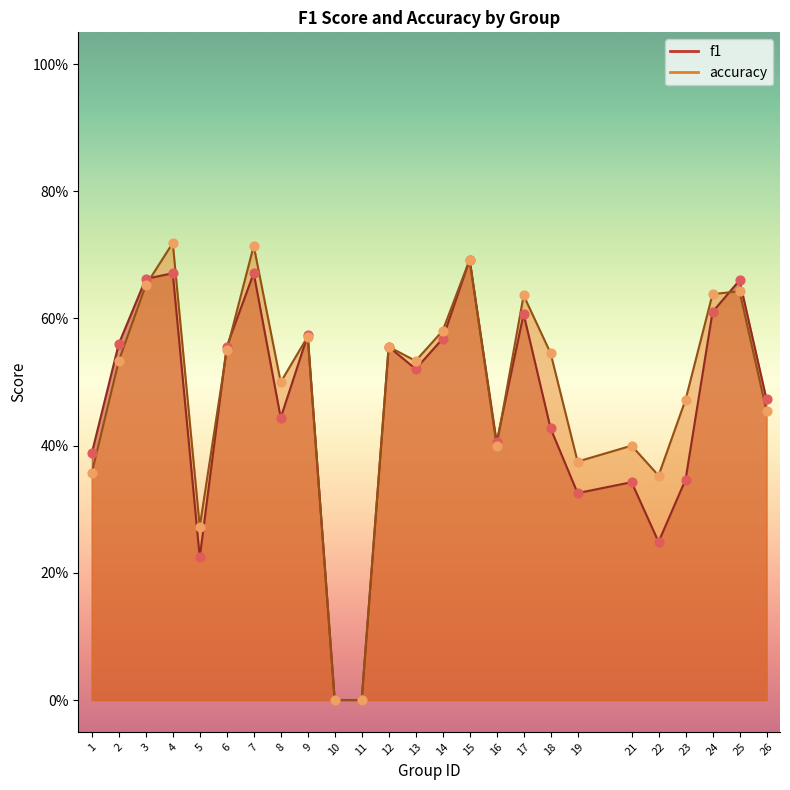

What are all the series names shown in the legend?

f1, accuracy